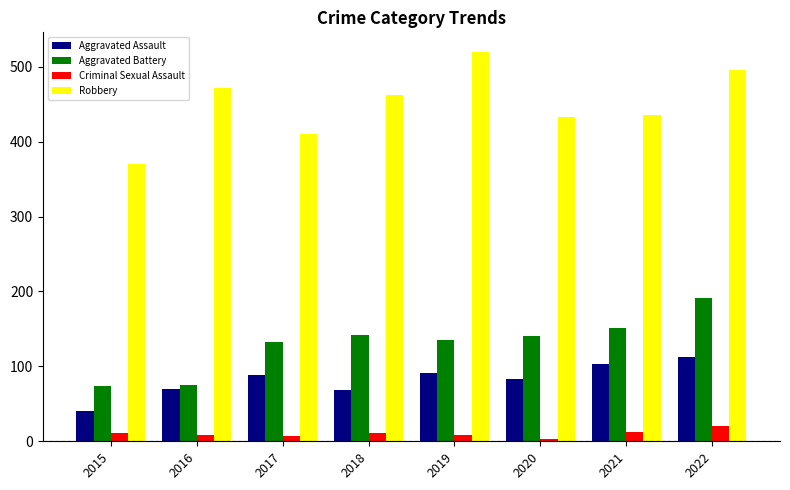

At which category does the chart reach its peak across all series?

2019